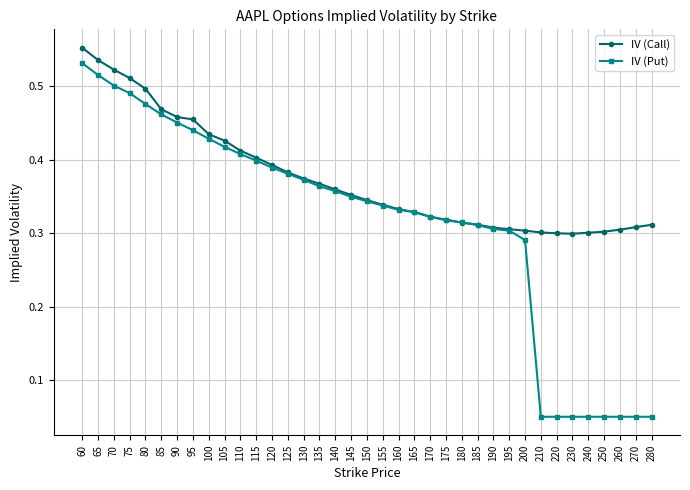

After their last crossing, which series has the higher values: IV (Put) or IV (Call)?

IV (Call)